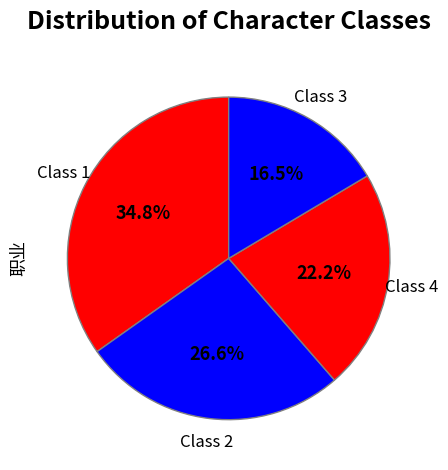

To the nearest percent, what is the average slice percentage?

25%